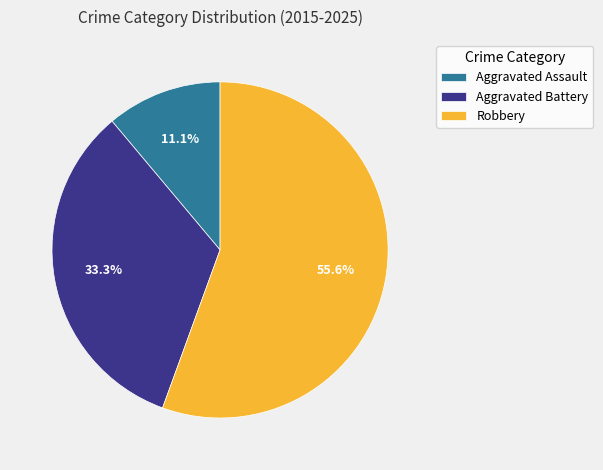

How many segments does this pie chart have?

3